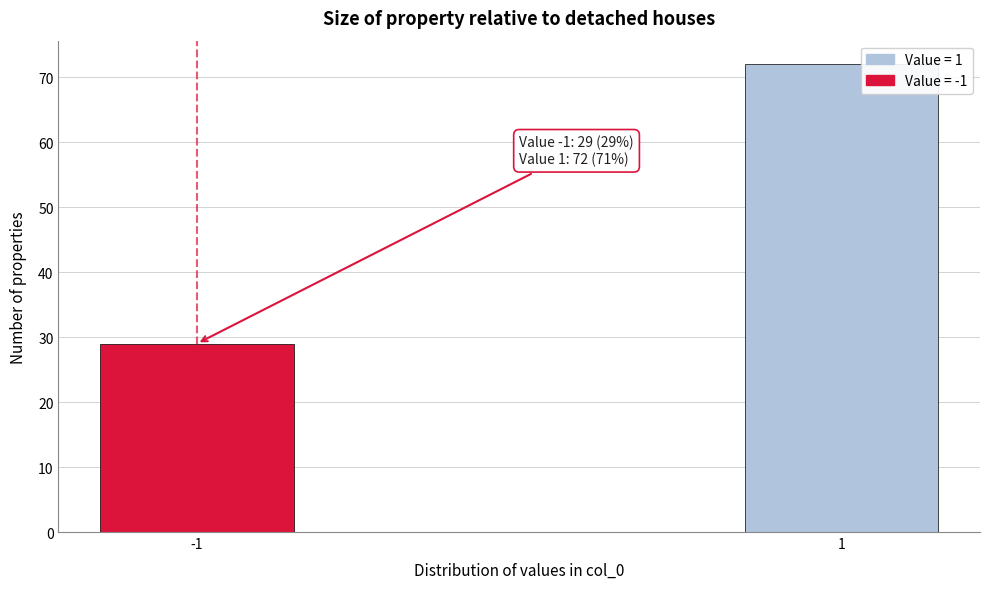

Reading right to left, list all the values displayed in this chart.

1=72	-1=29